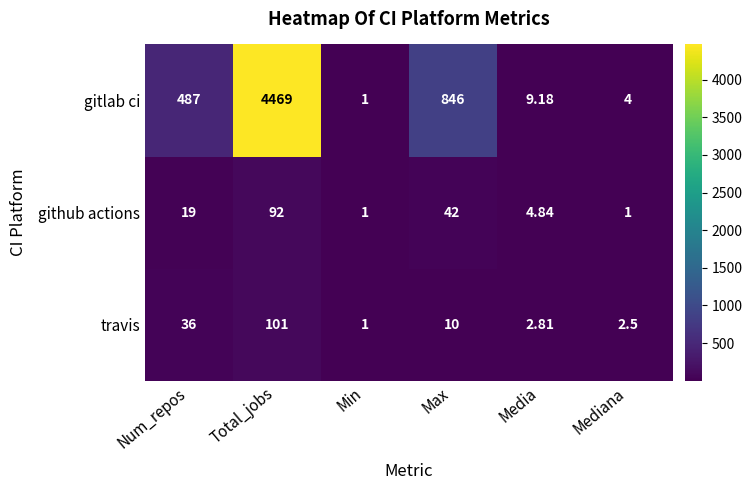

List the labels in order of travis value, largest first.

Total_jobs, Num_repos, Max, Media, Mediana, Min